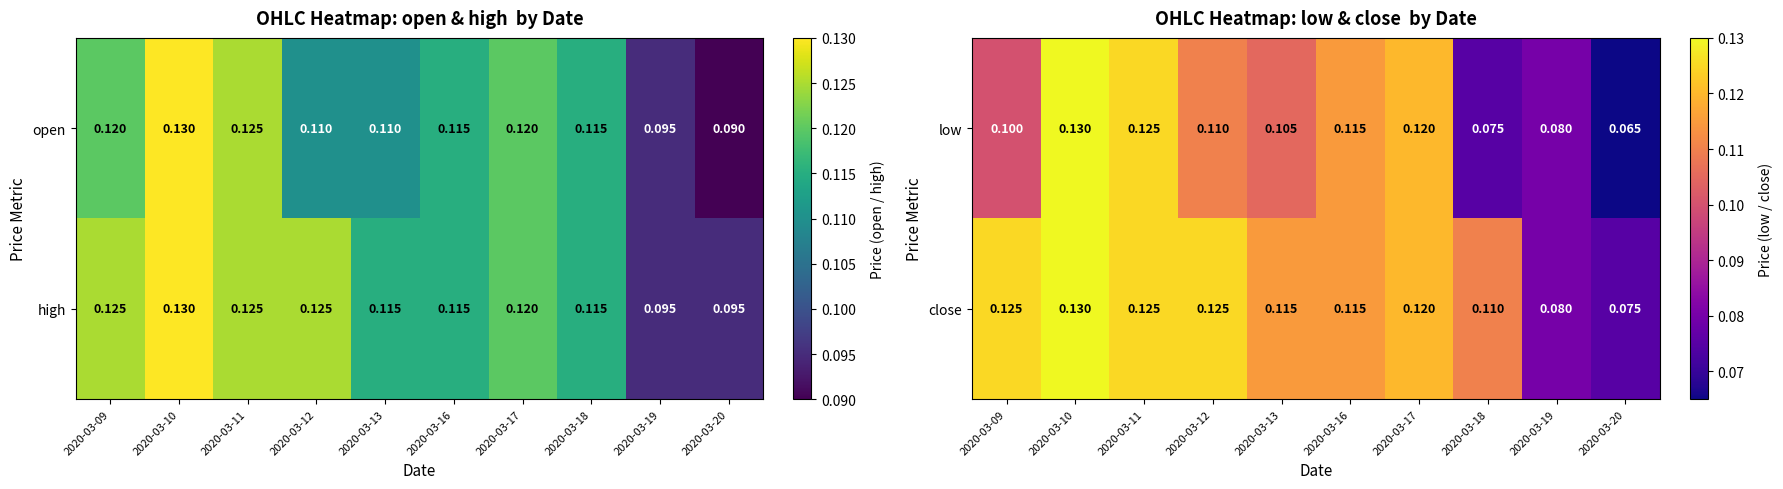

Which has a higher value, 2020-03-16 or 2020-03-20?

2020-03-16